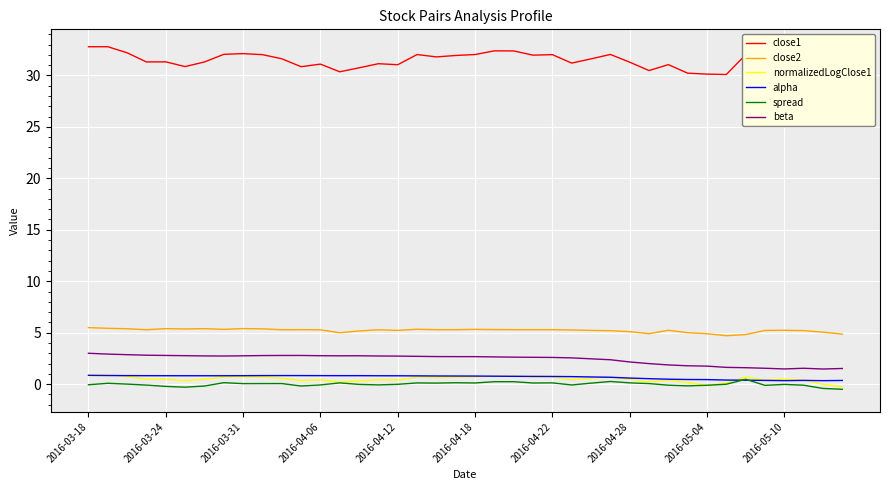

Read the alpha value at 26.

0.7